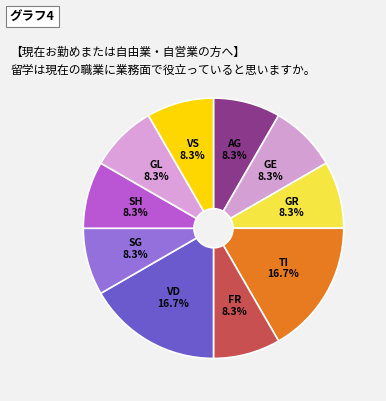

Rank the categories by value from lowest to highest.

AG, GE, GR, FR, SG, SH, GL, VS, TI, VD